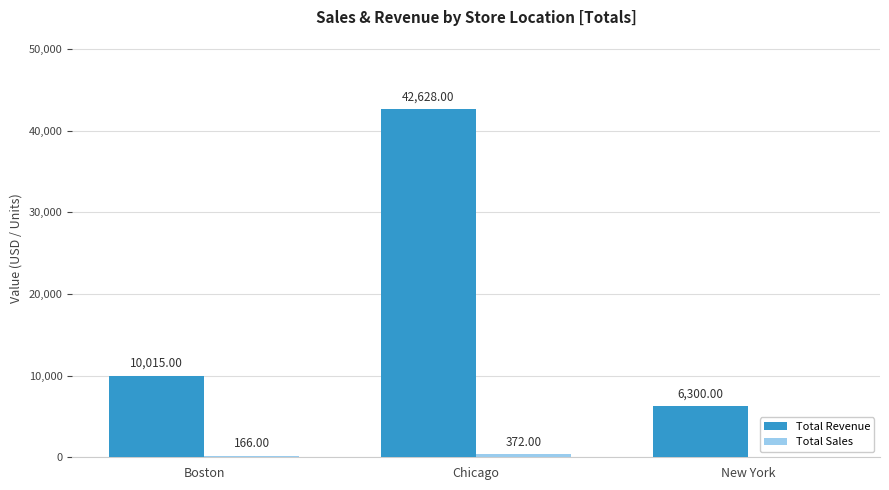

Between Chicago and New York, which series saw the biggest shift?

Total Revenue